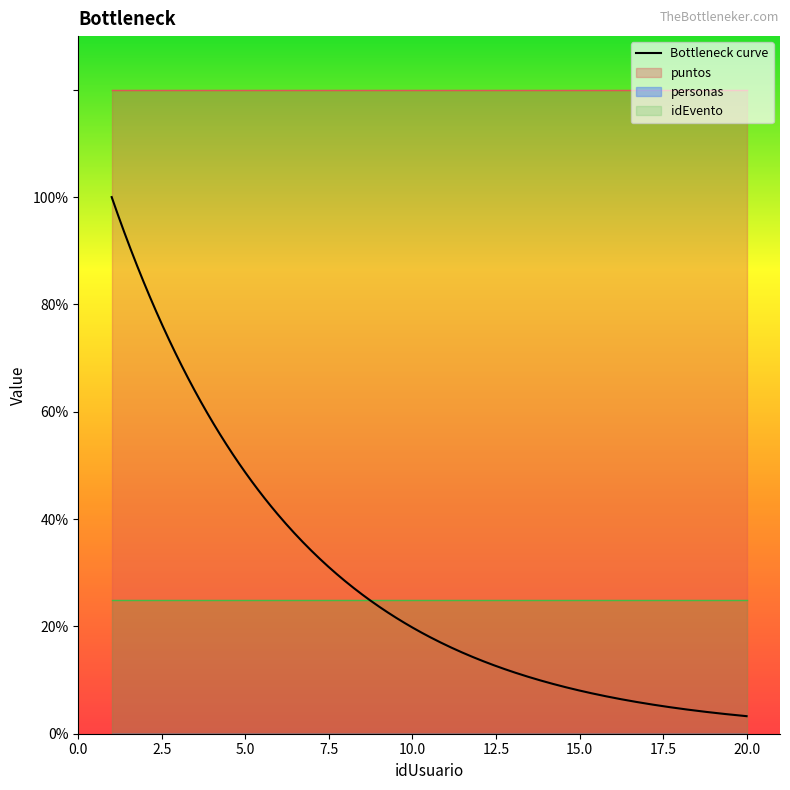

At which category is the sum across all series the highest?

1